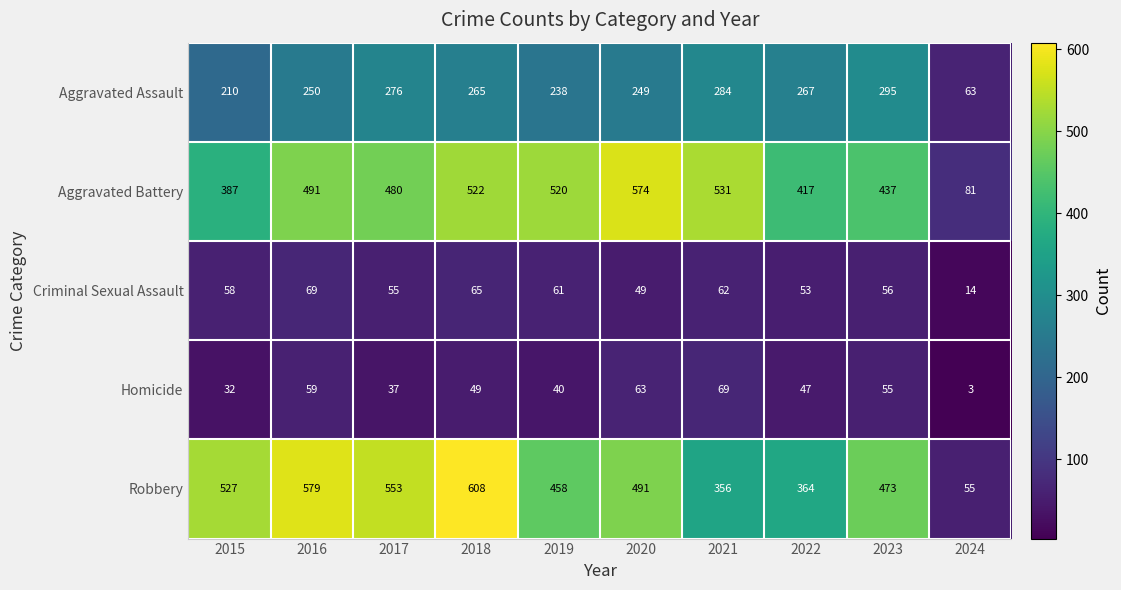

At how many categories does at least one series exceed 502?

7